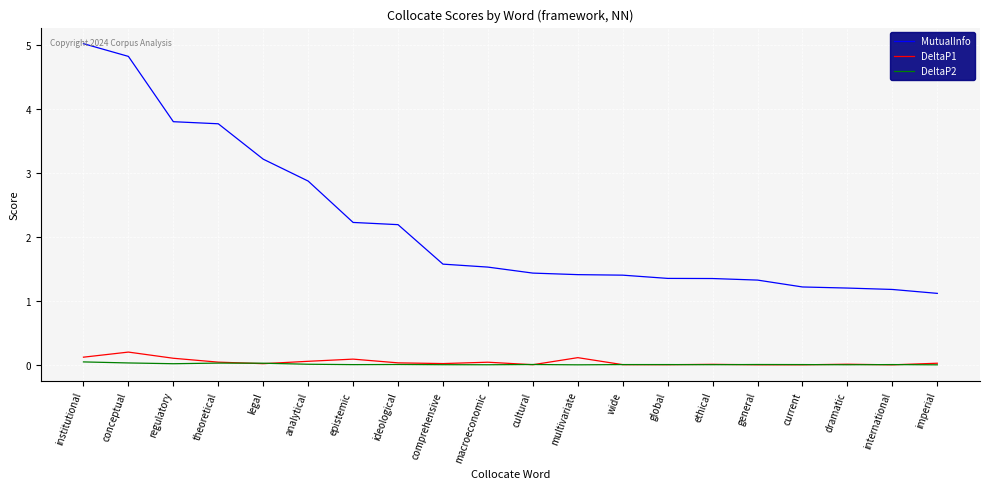

What is the spread (max minus min) of values at international?

1.2